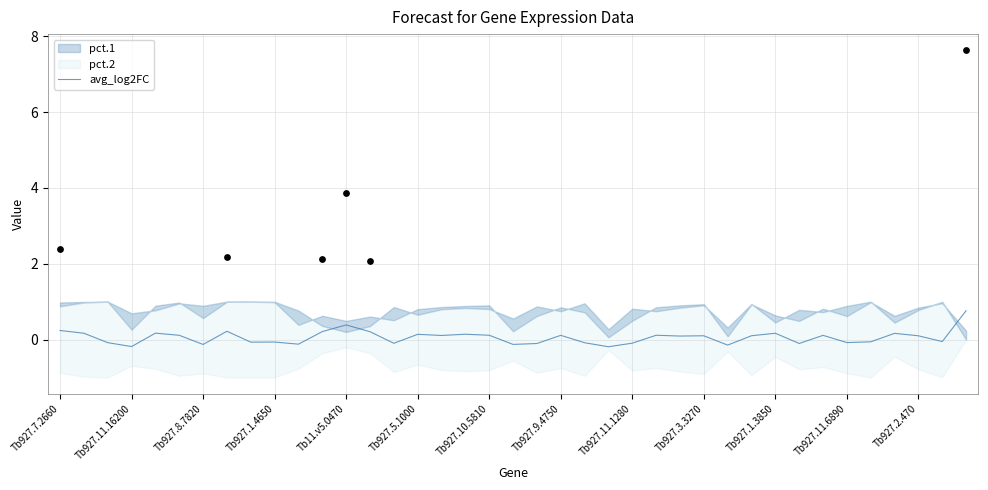

What is the highest value of the avg_log2FC series?

0.8